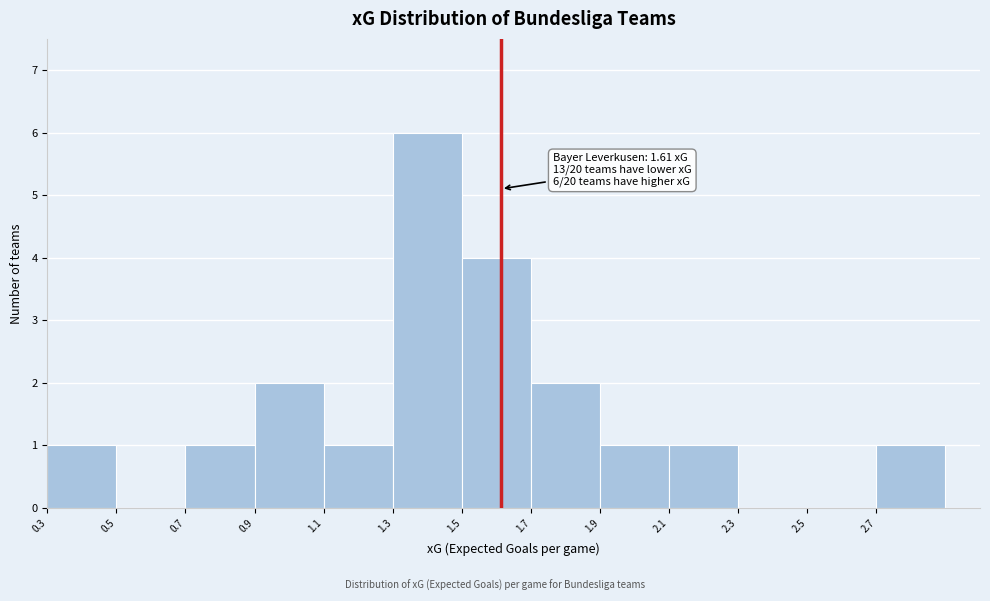

Over which range of the x-axis is the bar tallest?

1.3 to 1.5